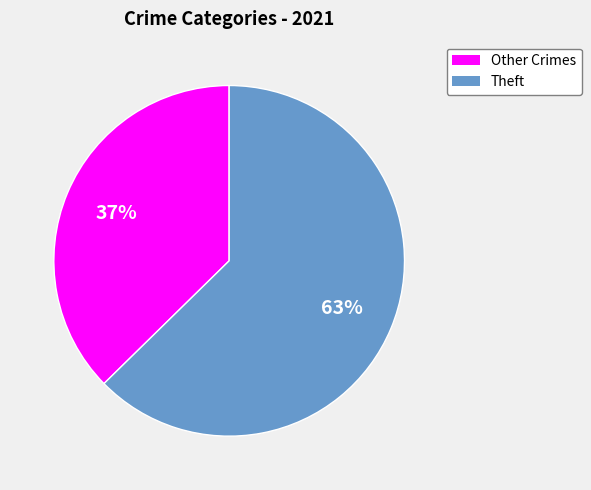

Is it true that Theft is 71% of the pie?

False